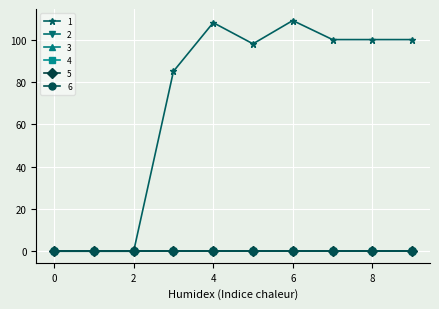

What are all the series names shown in the legend?

1, 2, 3, 4, 5, 6